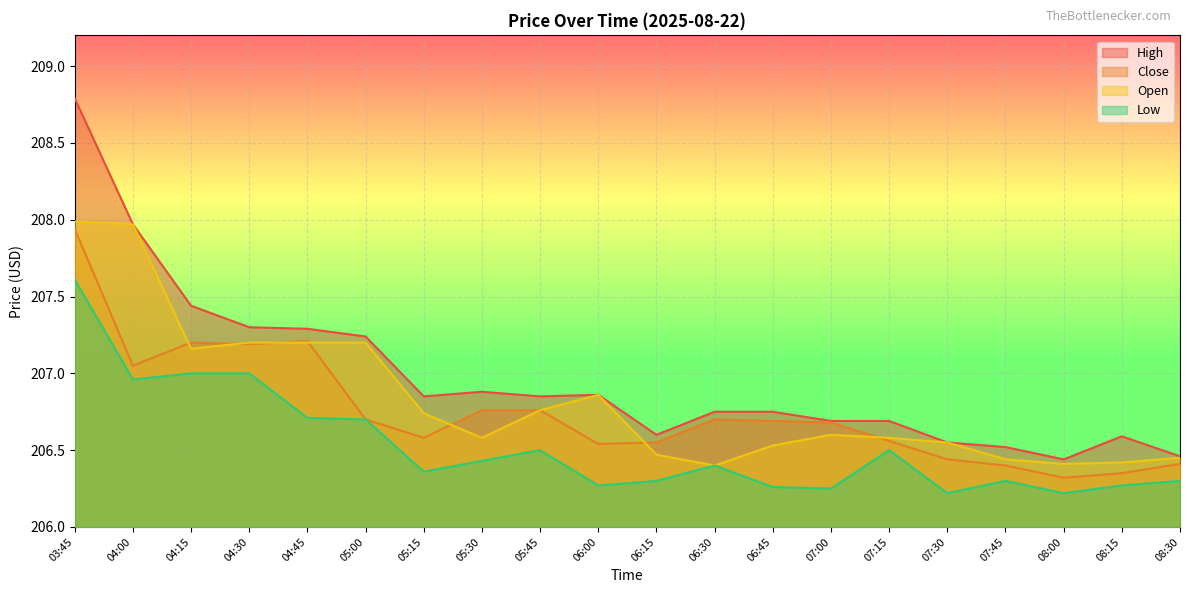

How many lines are shown in the chart?

4